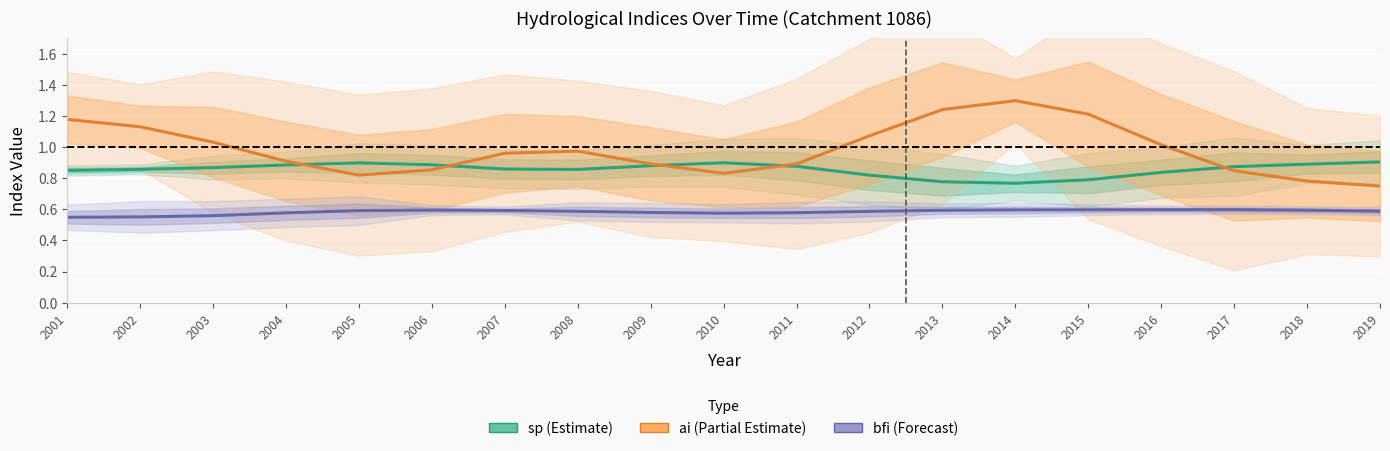

Reading left to right, what are all the values shown in this chart?

sp (Estimate): 2001=0.8	2002=0.9	2003=0.9	2004=0.9	2005=0.9	2006=0.9	2007=0.9	2008=0.9	2009=0.9	2010=0.9	2011=0.9	2012=0.8	2013=0.8	2014=0.8	2015=0.8	2016=0.8	2017=0.9	2018=0.9	2019=0.9
ai (Partial Estimate): 2001=1.2	2002=1.1	2003=1.0	2004=0.9	2005=0.8	2006=0.9	2007=1.0	2008=1.0	2009=0.9	2010=0.8	2011=0.9	2012=1.1	2013=1.2	2014=1.3	2015=1.2	2016=1.0	2017=0.8	2018=0.8	2019=0.7
bfi (Forecast): 2001=0.5	2002=0.6	2003=0.6	2004=0.6	2005=0.6	2006=0.6	2007=0.6	2008=0.6	2009=0.6	2010=0.6	2011=0.6	2012=0.6	2013=0.6	2014=0.6	2015=0.6	2016=0.6	2017=0.6	2018=0.6	2019=0.6